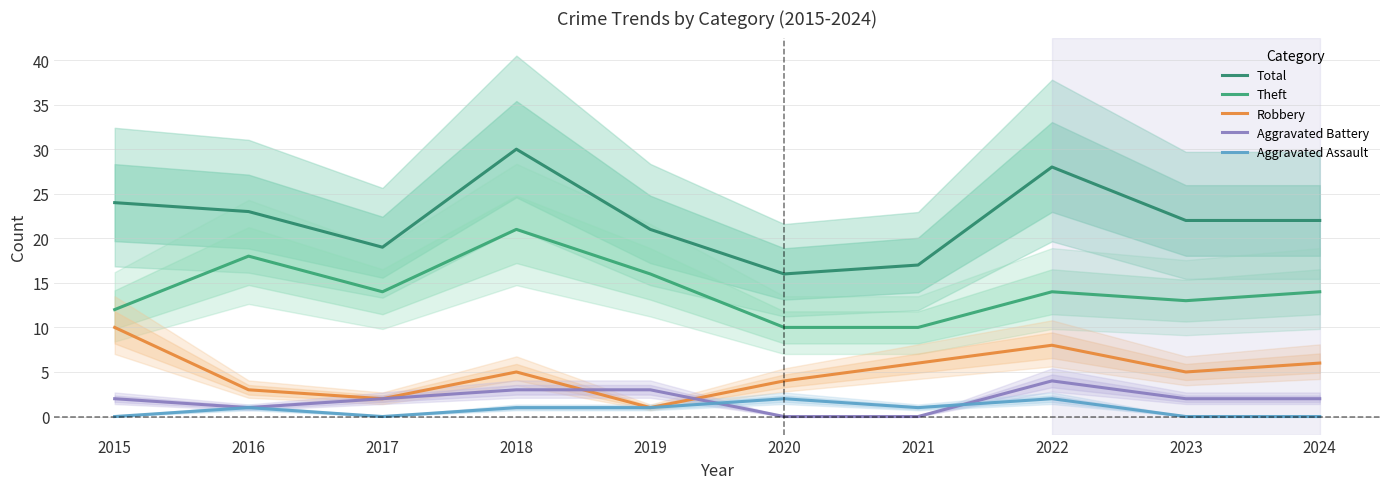

What value does the Aggravated Assault series have at 2016?

1